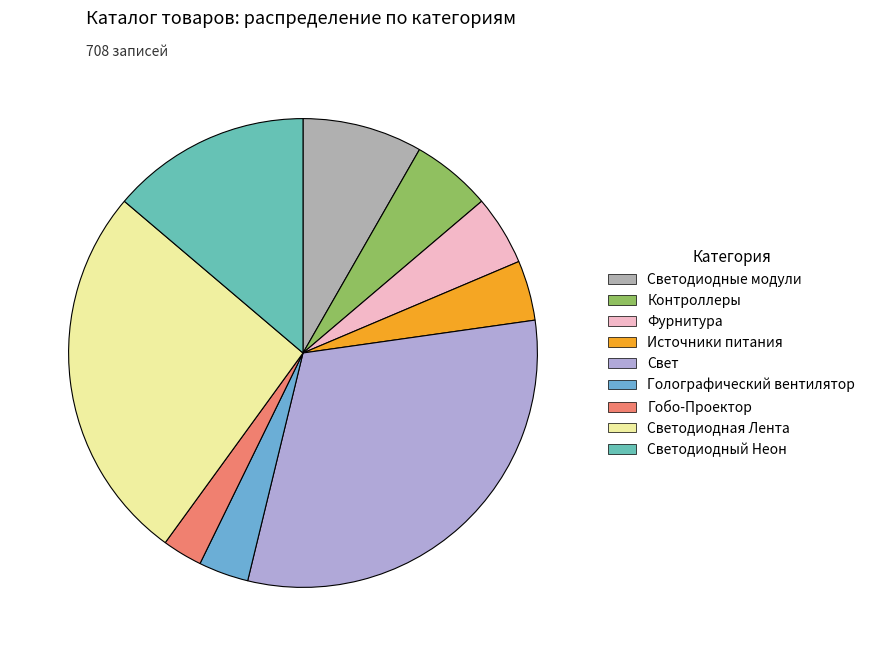

Rank the categories by value from highest to lowest.

Свет, Светодиодная Лента, Светодиодный Неон, Светодиодные модули, Контроллеры, Фурнитура, Источники питания, Голографический вентилятор, Гобо-Проектор